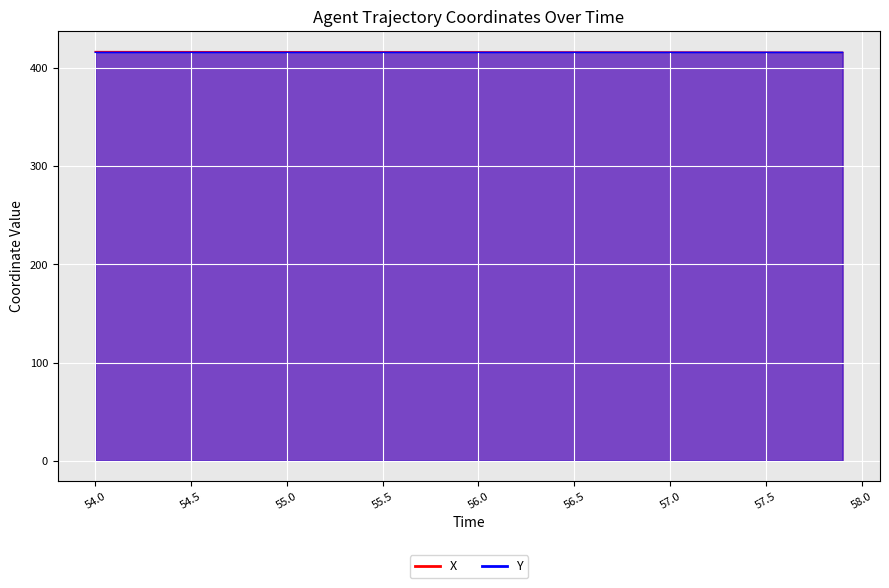

What is the smallest value displayed?

415.9